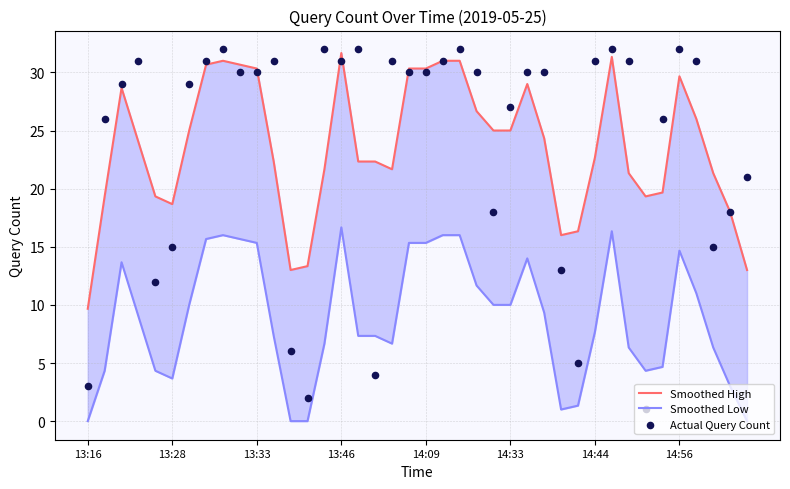

Is the value of Smoothed Low at 28 greater than the value of Smoothed High at 23?

No